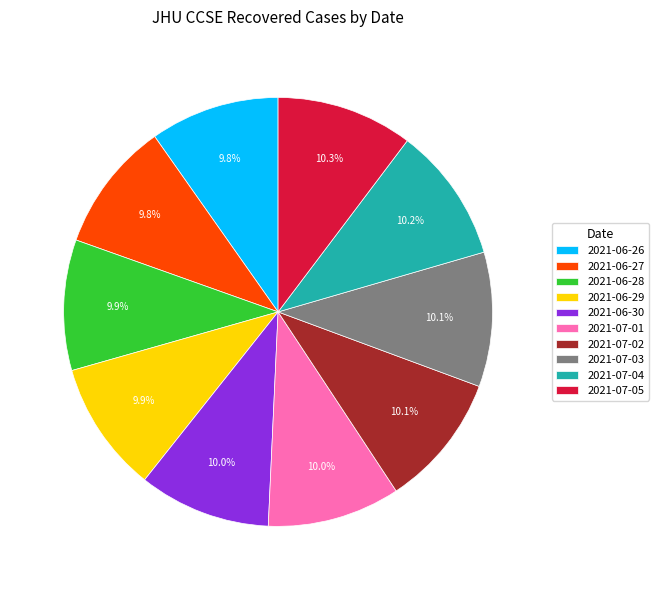

Is 2021-07-02 the majority of the pie?

No